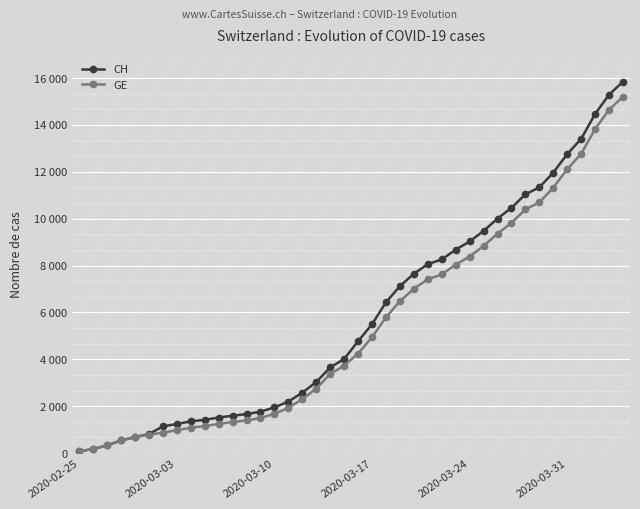

What is the sum of all CH values?

233368